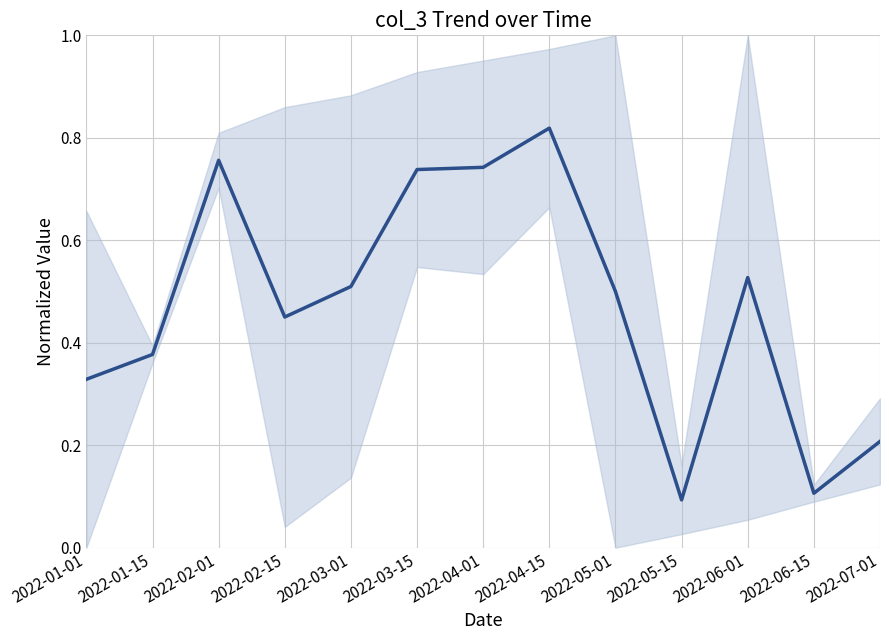

Reading right to left, list all the values displayed in this chart.

0.2	0.1	0.5	0.1	0.5	0.8	0.7	0.7	0.5	0.5	0.8	0.4	0.3